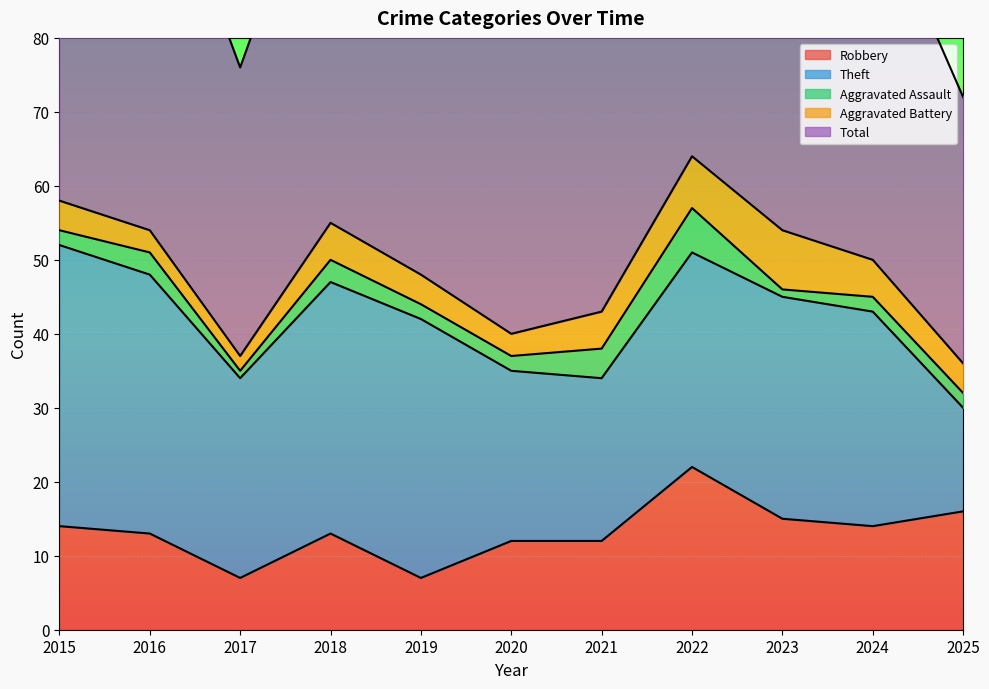

Where is Theft nearest to the value 26?

2017